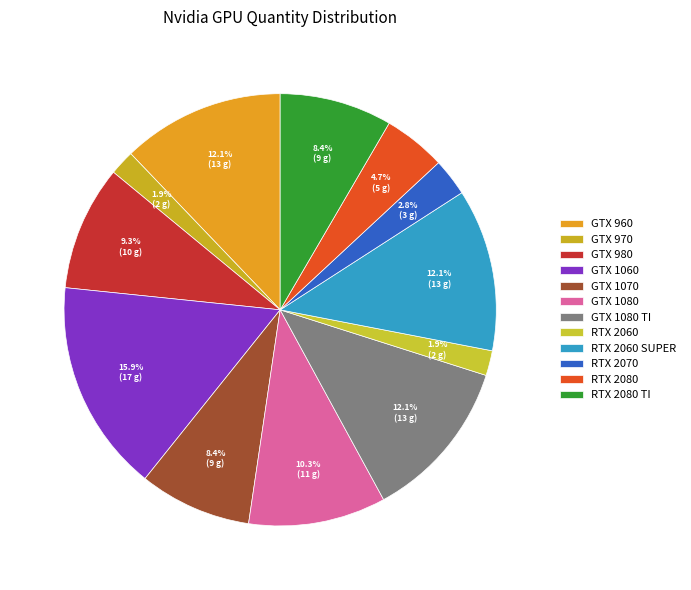

To the nearest percent, what is the difference between the RTX 2060 SUPER and RTX 2070 slice percentages?

9%